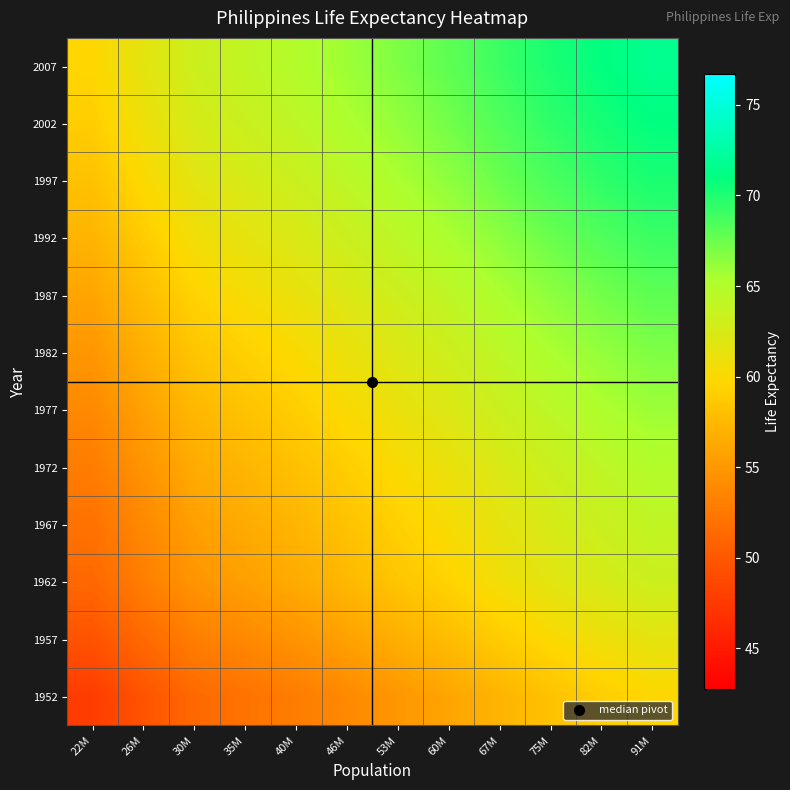

Reading left to right, transcribe all the data shown in this chart.

1952: 22M=47.8	26M=49.5	30M=51.3	35M=52.1	40M=52.9	46M=53.9	53M=54.9	60M=56.0	67M=57.1	75M=58.2	82M=59.0	91M=59.7
1957: 22M=49.5	26M=51.3	30M=53.0	35M=53.9	40M=54.7	46M=55.7	53M=56.7	60M=57.7	67M=58.9	75M=59.9	82M=60.8	91M=61.5
1962: 22M=51.3	26M=53.0	30M=54.8	35M=55.6	40M=56.4	46M=57.4	53M=58.4	60M=59.5	67M=60.6	75M=61.7	82M=62.5	91M=63.2
1967: 22M=52.1	26M=53.9	30M=55.6	35M=56.4	40M=57.2	46M=58.2	53M=59.2	60M=60.3	67M=61.4	75M=62.5	82M=63.3	91M=64.0
1972: 22M=52.9	26M=54.7	30M=56.4	35M=57.2	40M=58.1	46M=59.1	53M=60.1	60M=61.1	67M=62.3	75M=63.3	82M=64.2	91M=64.9
1977: 22M=53.9	26M=55.7	30M=57.4	35M=58.2	40M=59.1	46M=60.1	53M=61.1	60M=62.1	67M=63.3	75M=64.3	82M=65.2	91M=65.9
1982: 22M=54.9	26M=56.7	30M=58.4	35M=59.2	40M=60.1	46M=61.1	53M=62.1	60M=63.1	67M=64.3	75M=65.3	82M=66.2	91M=66.9
1987: 22M=56.0	26M=57.7	30M=59.5	35M=60.3	40M=61.1	46M=62.1	53M=63.1	60M=64.2	67M=65.3	75M=66.4	82M=67.2	91M=67.9
1992: 22M=57.1	26M=58.9	30M=60.6	35M=61.4	40M=62.3	46M=63.3	53M=64.3	60M=65.3	67M=66.5	75M=67.5	82M=68.4	91M=69.1
1997: 22M=58.2	26M=59.9	30M=61.7	35M=62.5	40M=63.3	46M=64.3	53M=65.3	60M=66.4	67M=67.5	75M=68.6	82M=69.4	91M=70.1
2002: 22M=59.0	26M=60.8	30M=62.5	35M=63.3	40M=64.2	46M=65.2	53M=66.2	60M=67.2	67M=68.4	75M=69.4	82M=70.3	91M=71.0
2007: 22M=59.7	26M=61.5	30M=63.2	35M=64.0	40M=64.9	46M=65.9	53M=66.9	60M=67.9	67M=69.1	75M=70.1	82M=71.0	91M=71.7